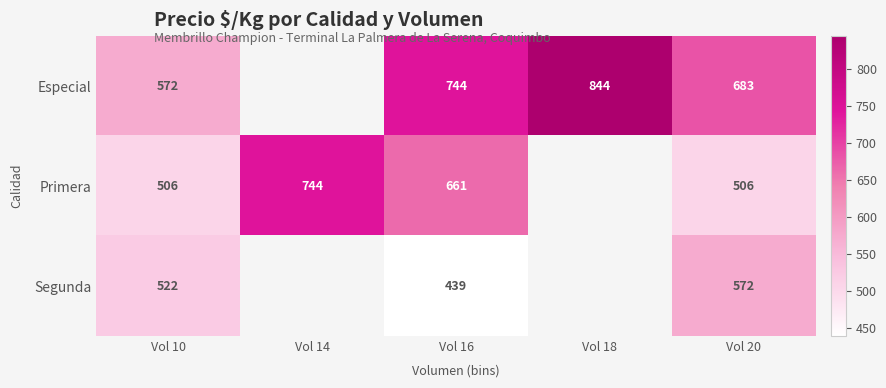

What is the difference between the Segunda values at Vol 16 and Vol 20?

133.0